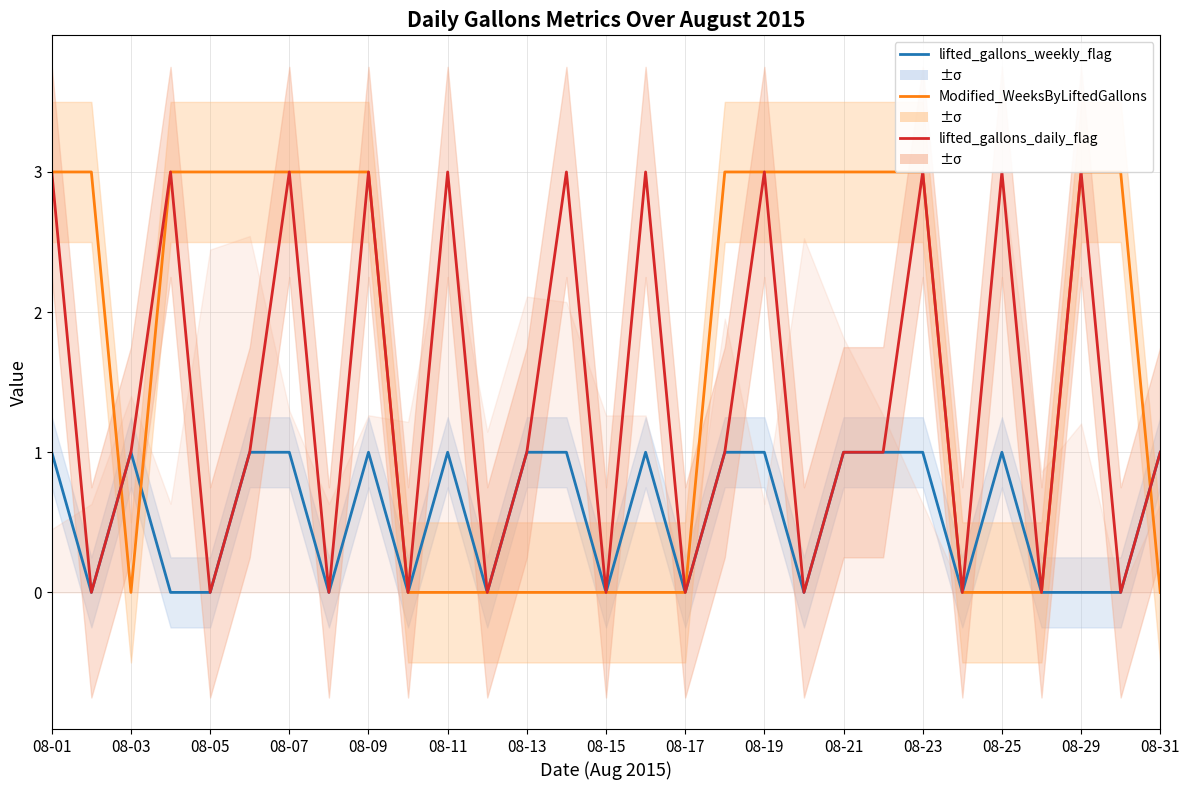

Which series has the largest range (max minus min)?

Modified_WeeksByLiftedGallons